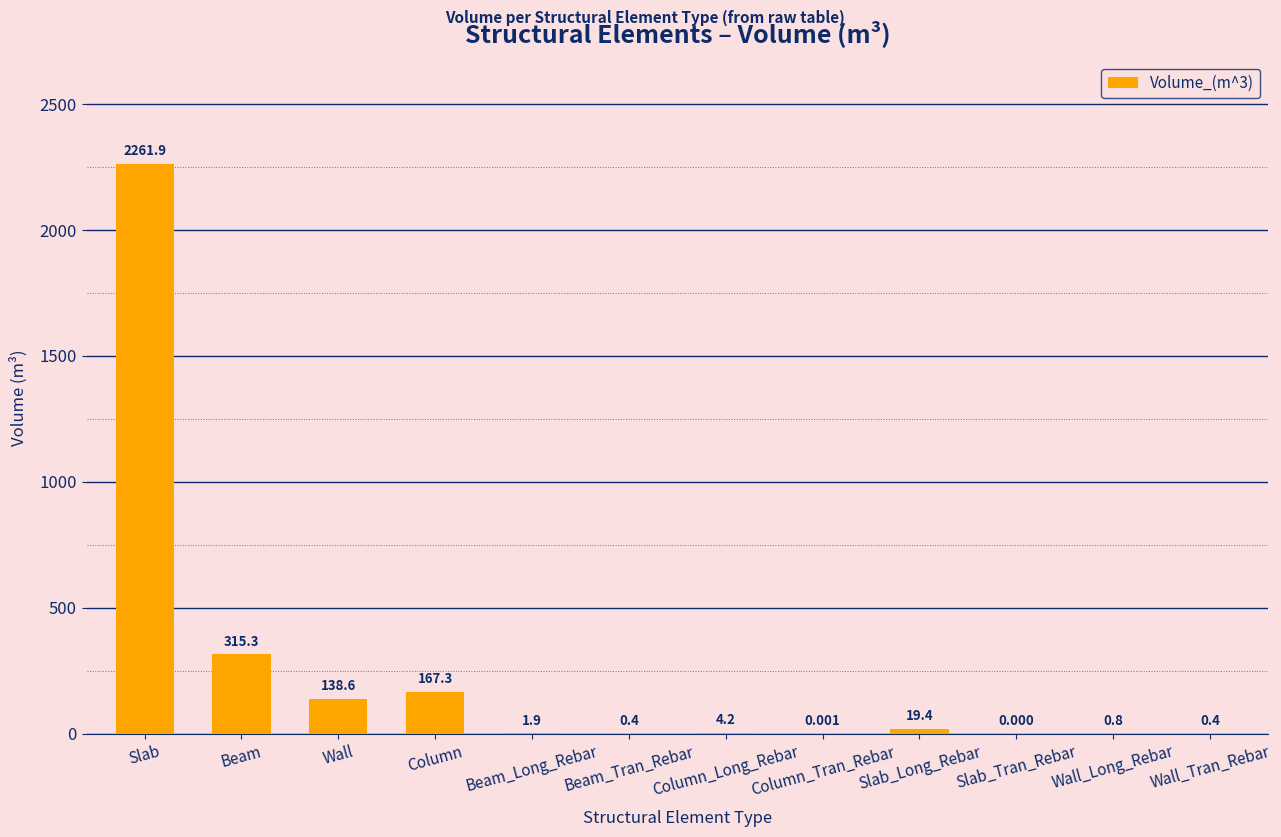

What is the sum of the values at Slab_Tran_Rebar and Wall_Long_Rebar?

0.8